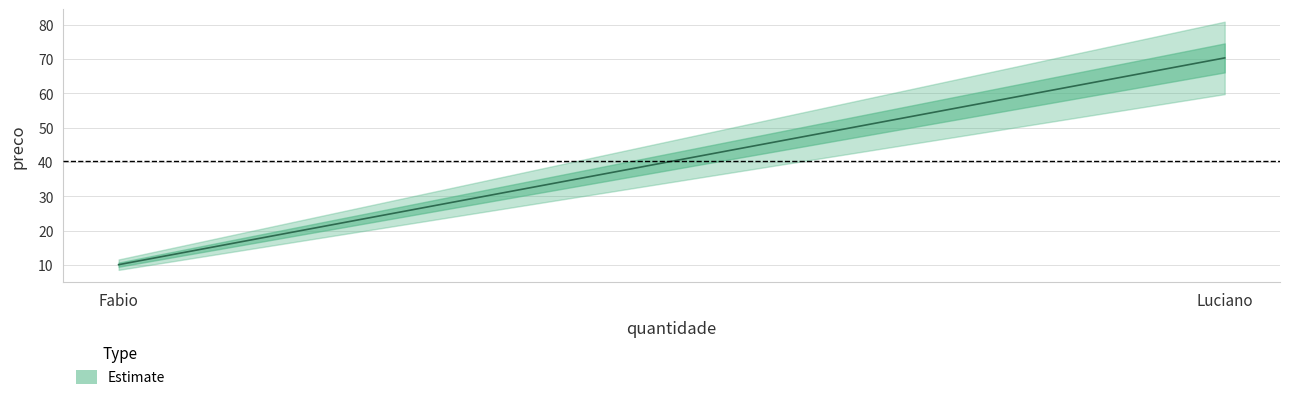

Which has a higher value, 22 or 39?

39